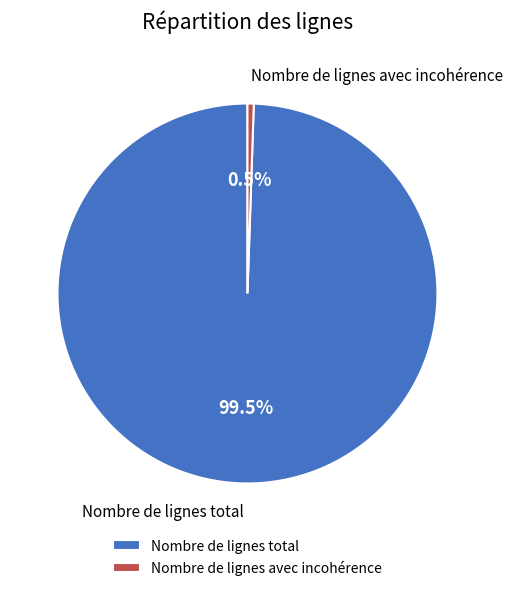

Which category has the smallest portion of the pie?

Nombre de lignes avec incohérence